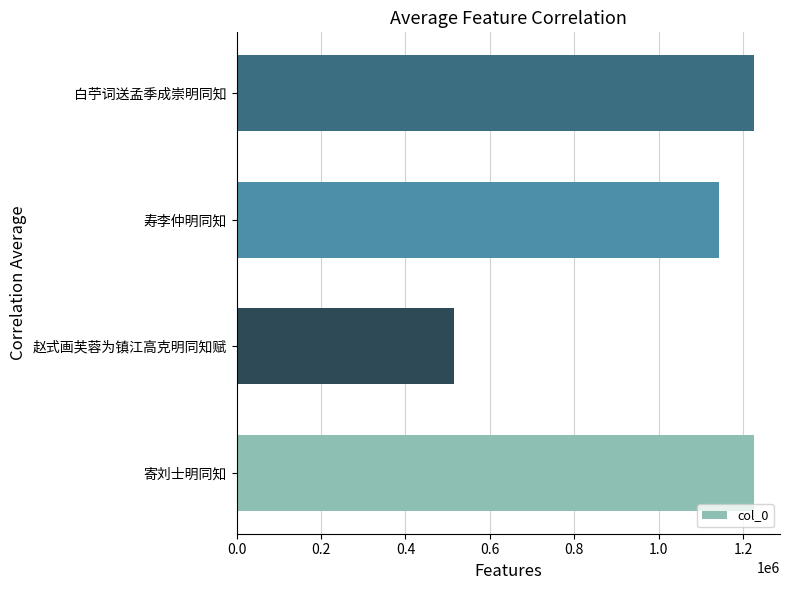

Where is the data nearest to the value 870557?

寿李仲明同知